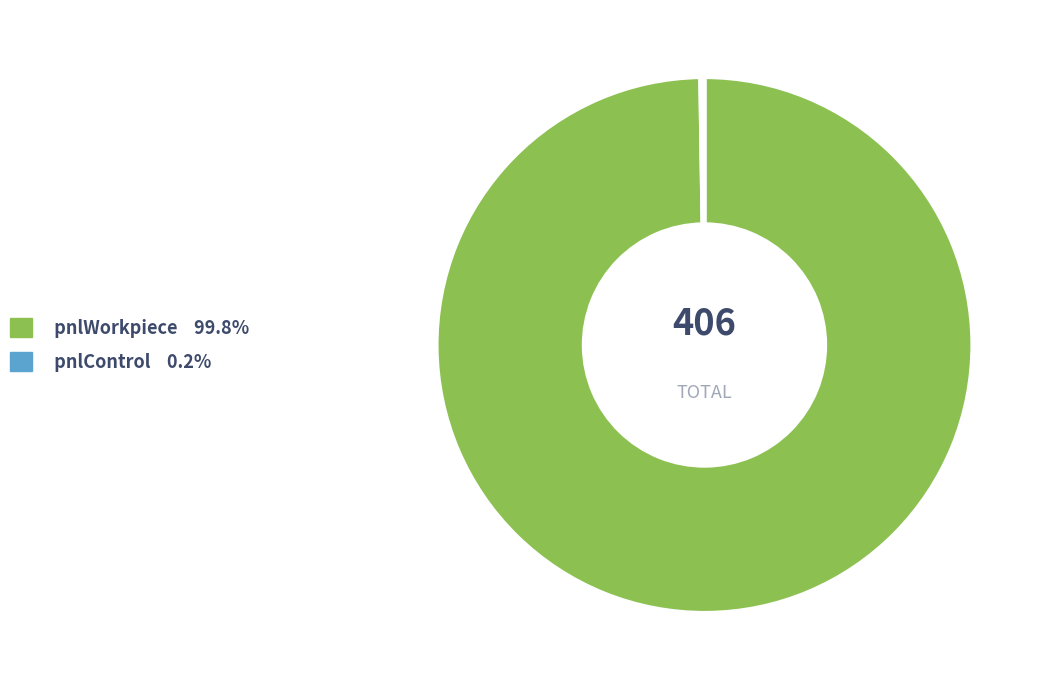

Is there any slice that represents more than half of the pie?

Yes